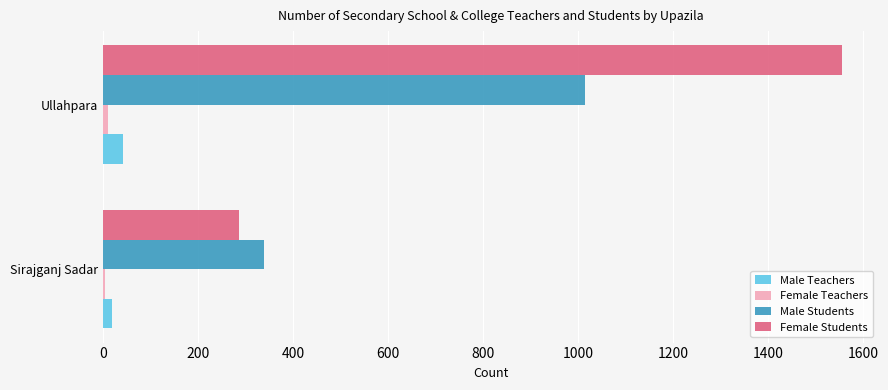

What is the sum of all Male Teachers values?

62